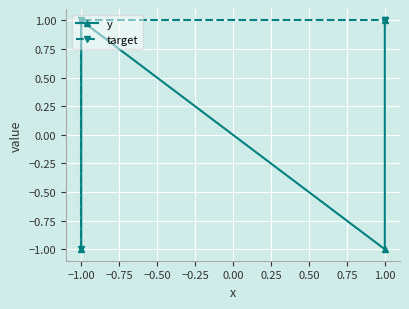

What is the sum of the y values at 1.00 and −1.00?

-2